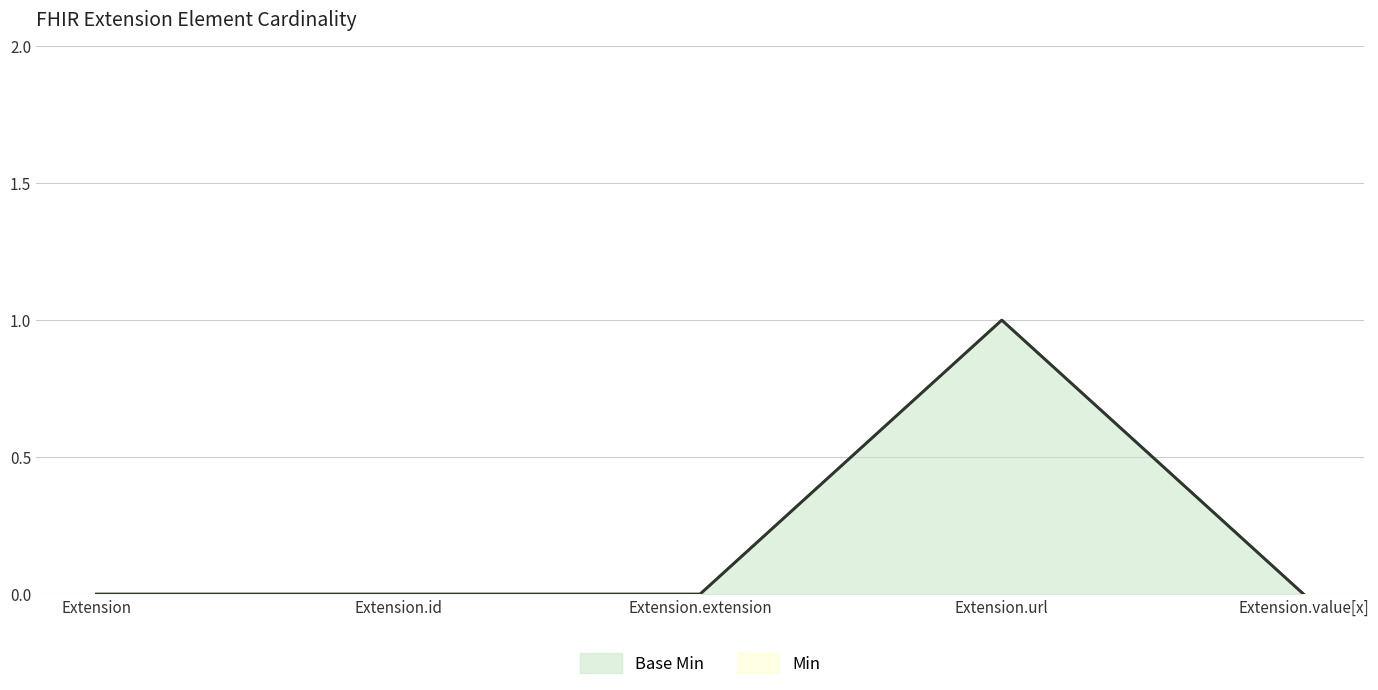

What is the label of the 1st point from the right?

Extension.value[x]